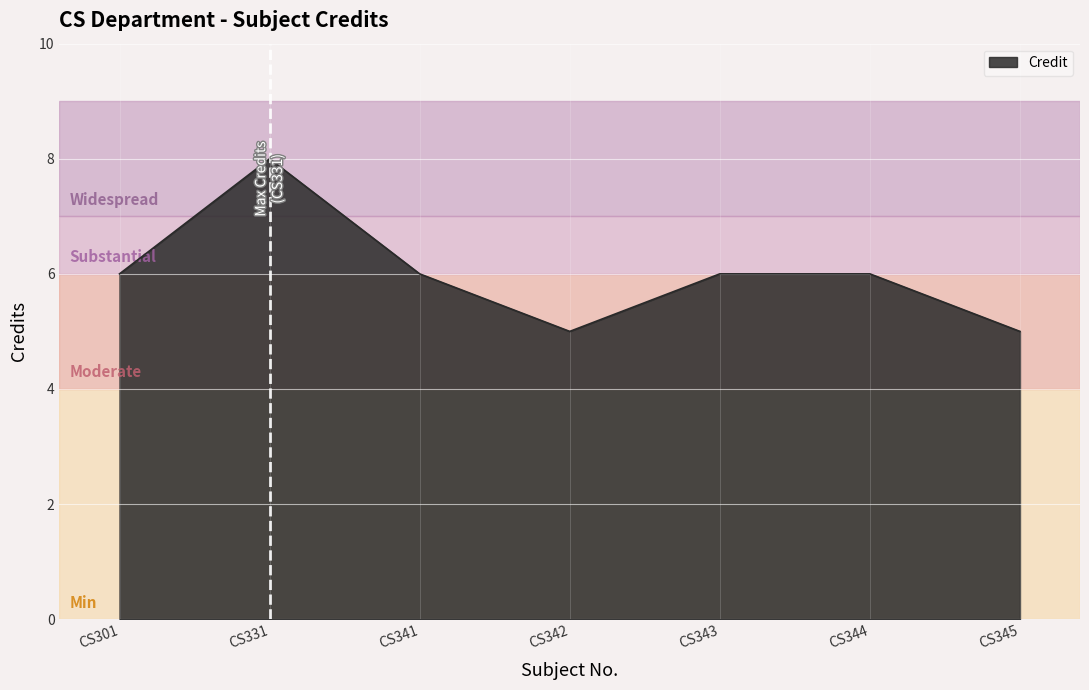

Which label corresponds to the largest value in the chart?

CS331